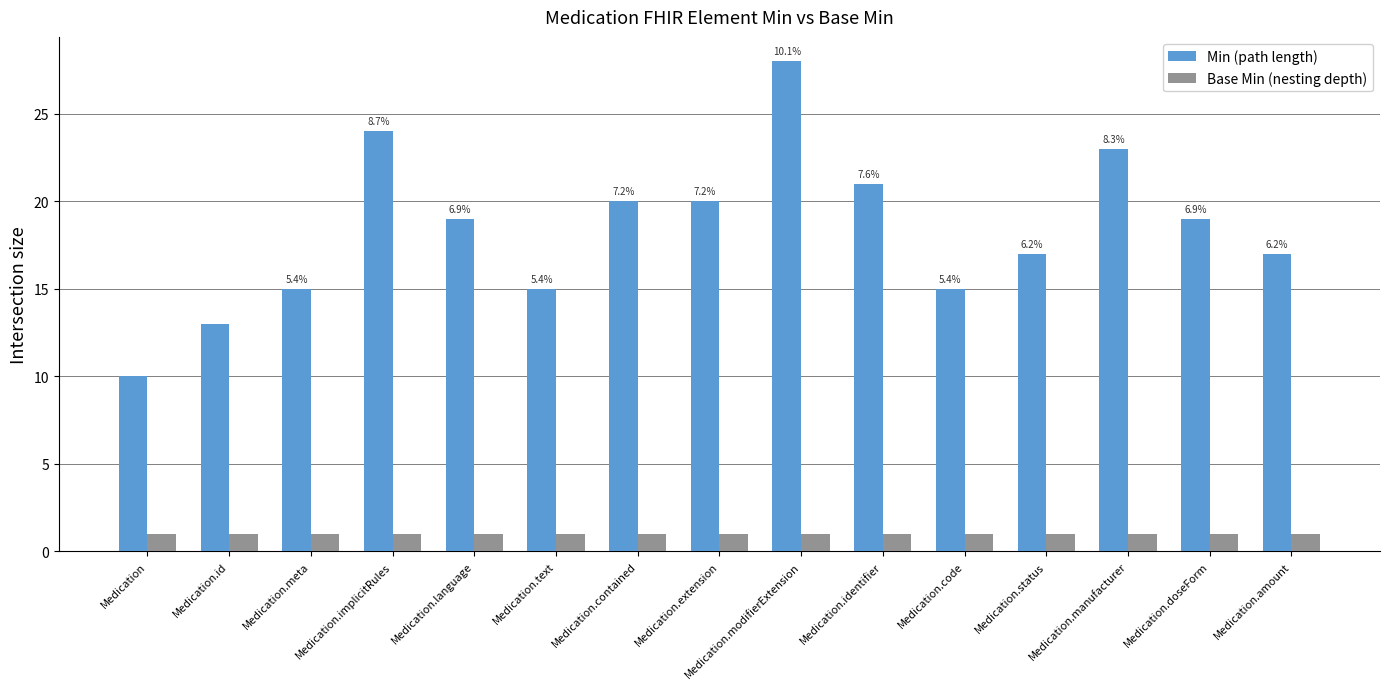

Reading left to right, extract all data points from this chart.

Min (path length): 10	13	15	24	19	15	20	20	28	21	15	17	23	19	17
Base Min (nesting depth): 1	1	1	1	1	1	1	1	1	1	1	1	1	1	1